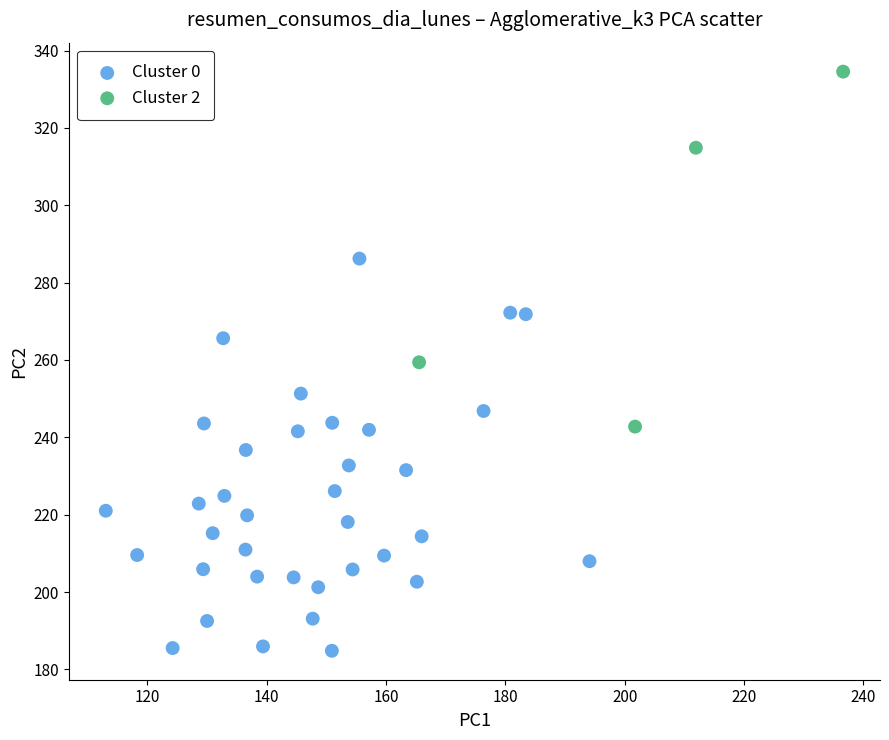

What are all the series names shown in the legend?

Cluster 0, Cluster 2